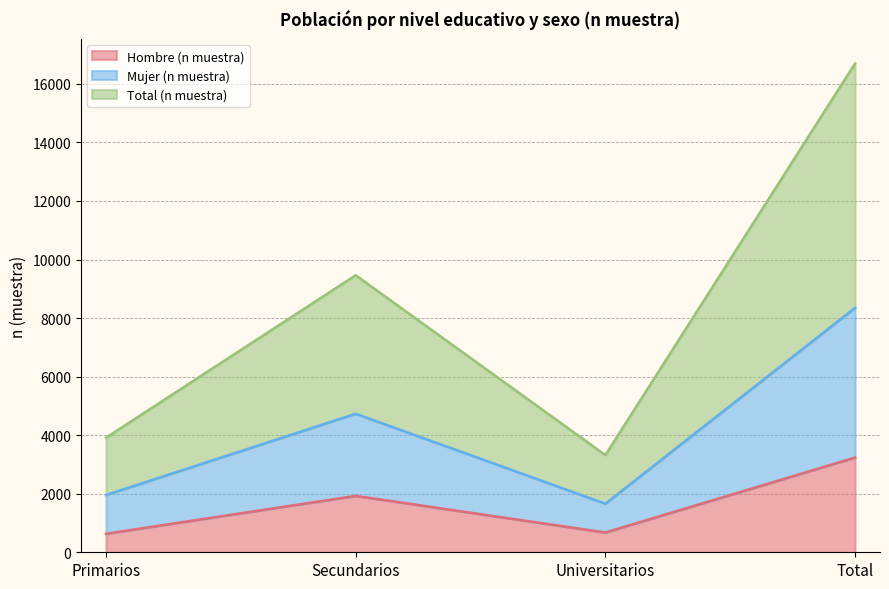

Reading left to right, what are all the values shown in this chart?

Hombre (n muestra): 633	1927	676	3236
Mujer (n muestra): 1957	4732	1660	8349
Total (n muestra): 3914	9464	3320	16698